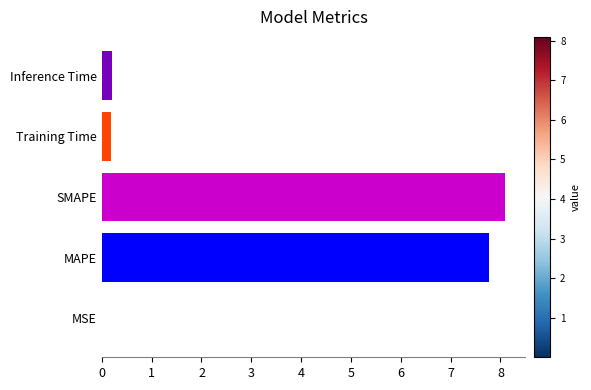

What is the sum of all values?

16.3